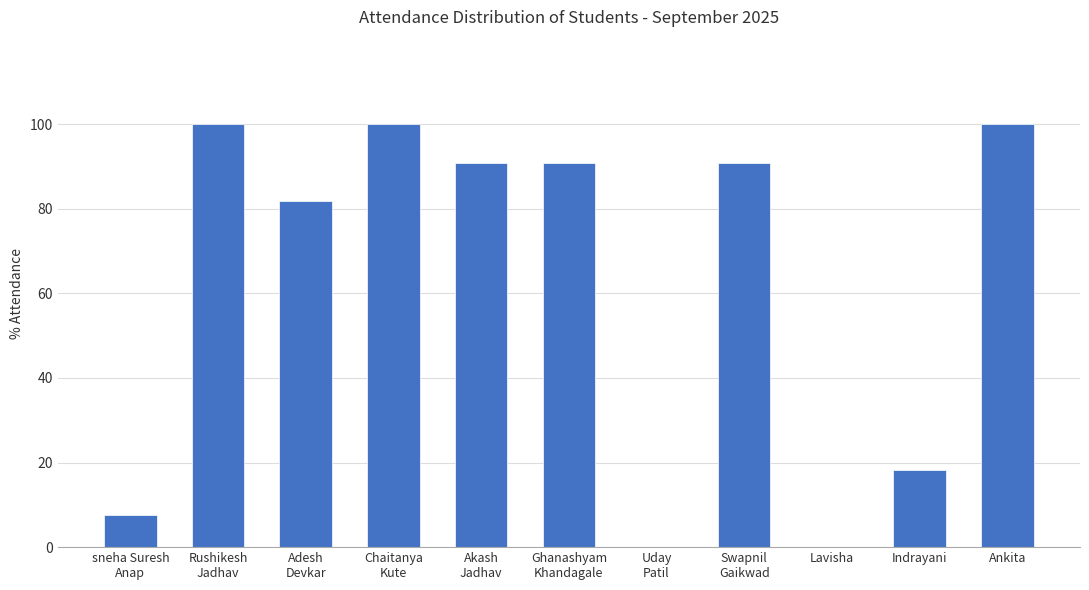

Count the number of values greater than 90.

6